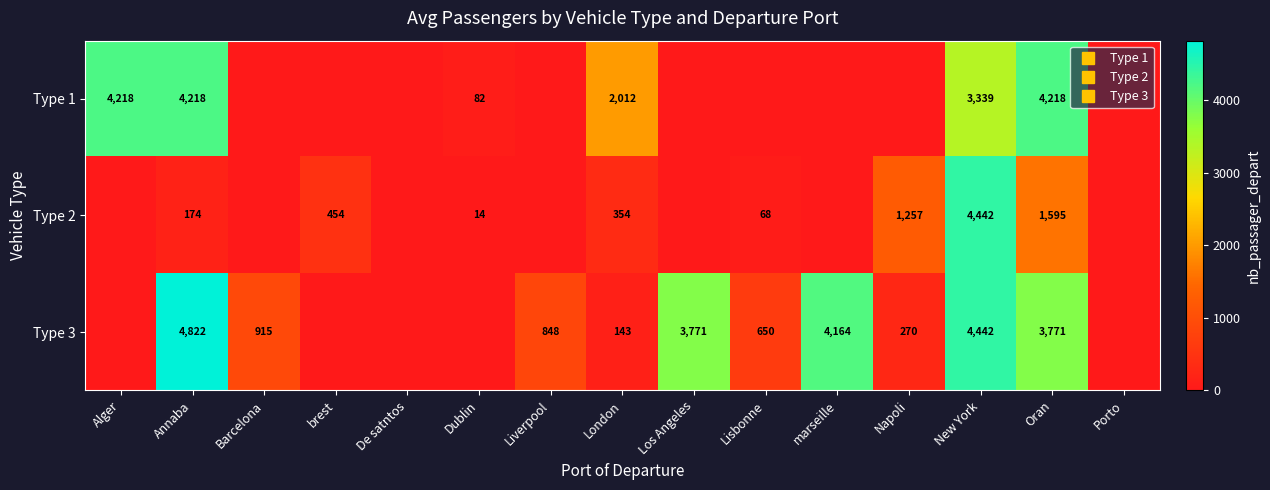

Is the value of Type 1 at Liverpool greater than the value of Type 2 at New York?

No